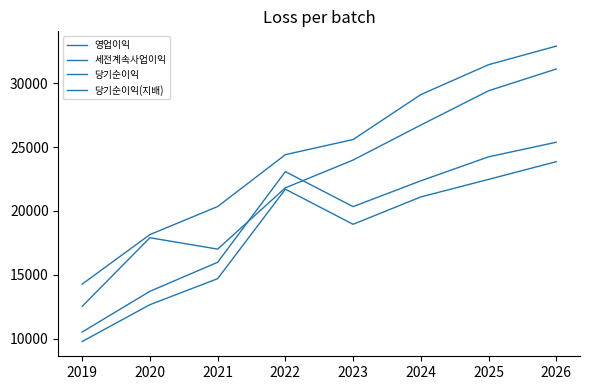

How many lines are shown in the chart?

4